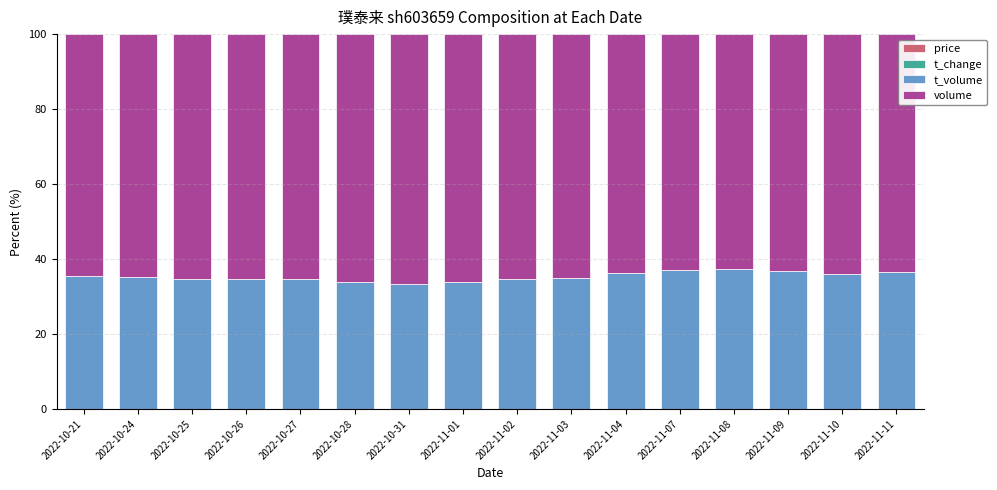

The value of volume at 2022-10-28 is 21.1. True or false?

False